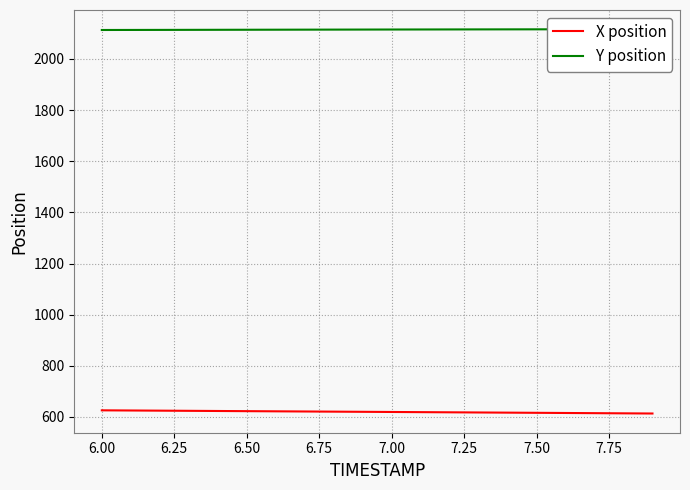

What is the average value of the Y position series?

2115.1